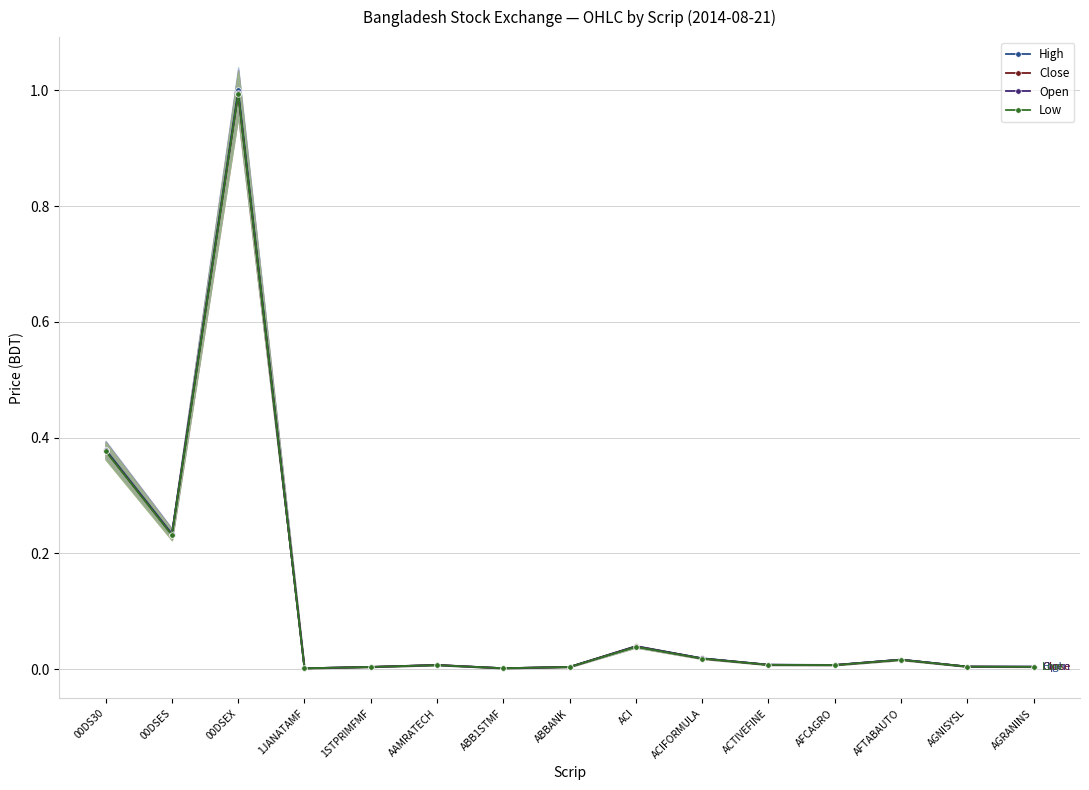

True or false: Open and High intersect in this chart.

False